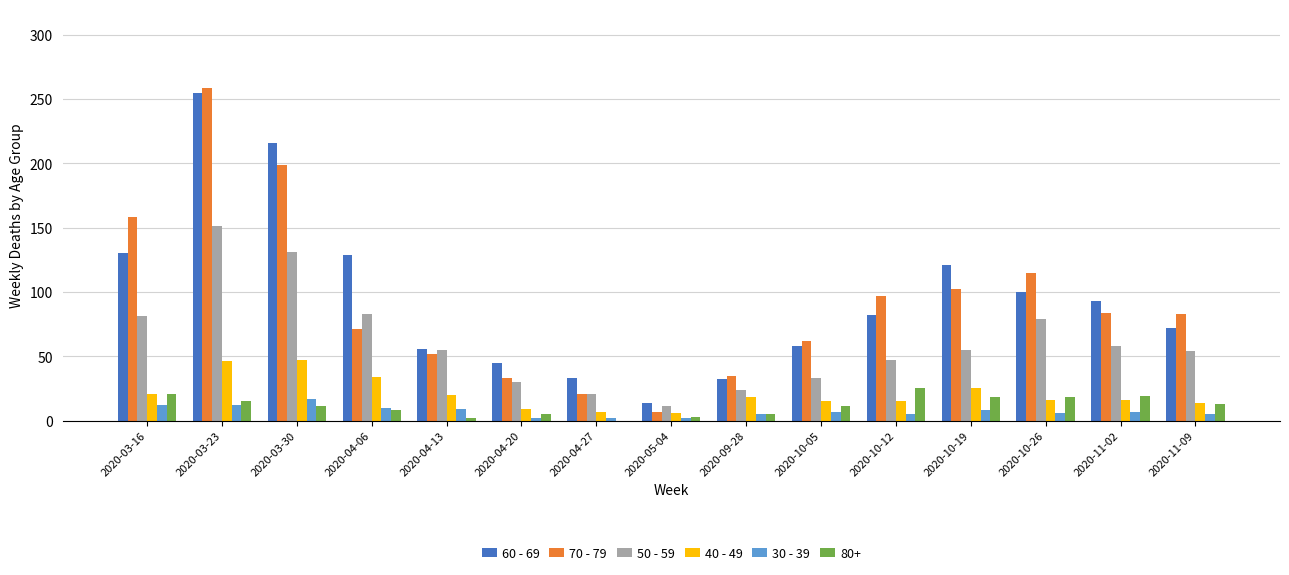

What is the spread (max minus min) of values at 2020-04-27?

33